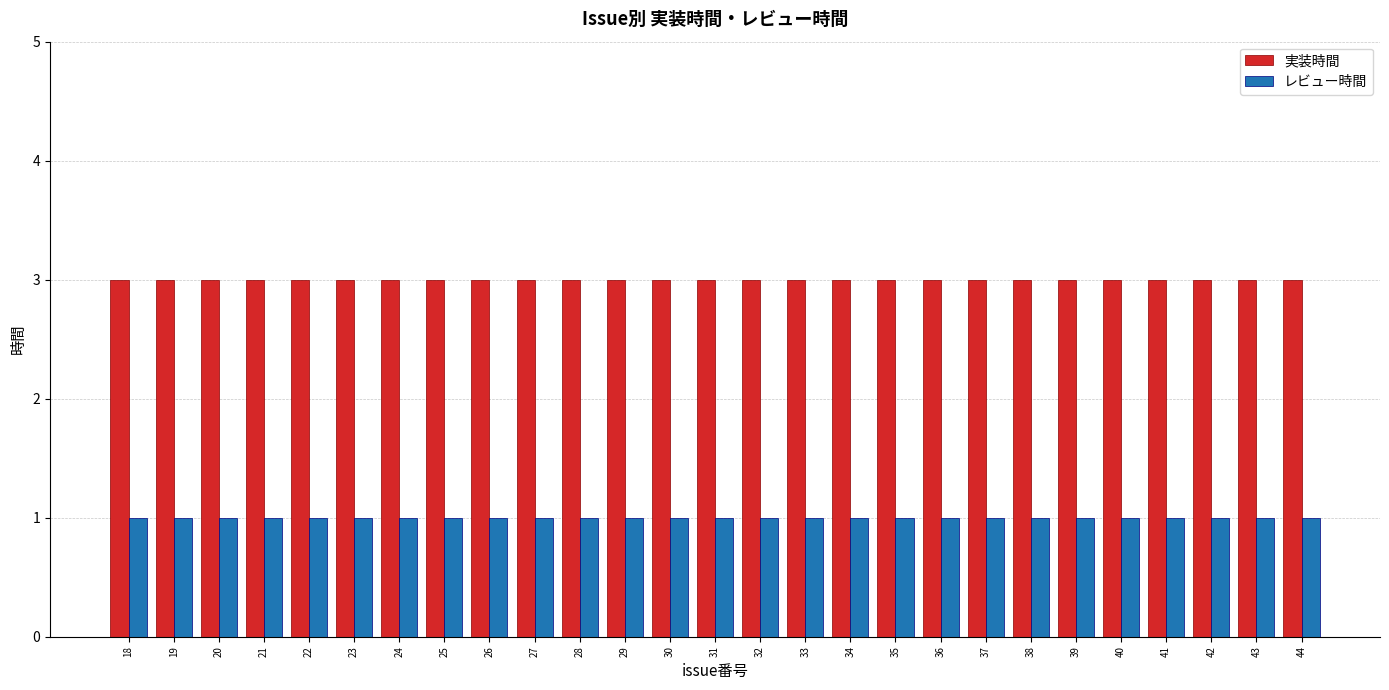

What is the total value across all series at 23?

4